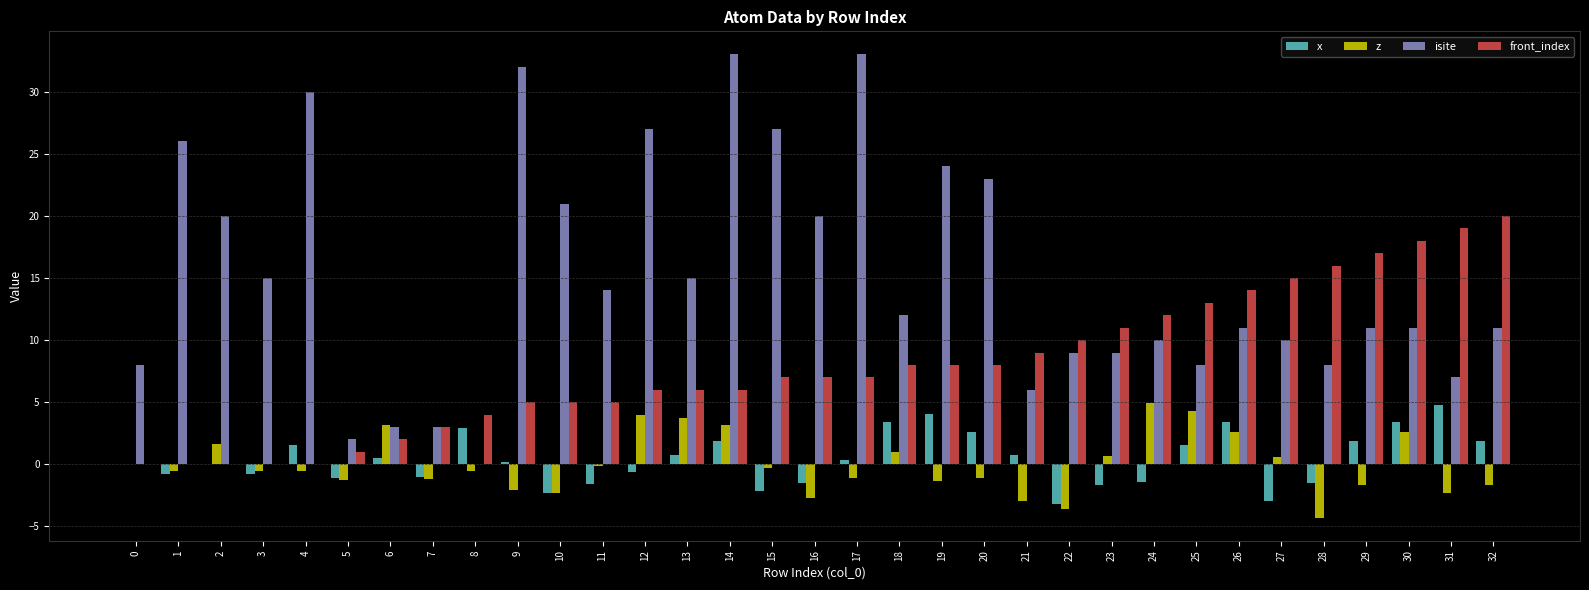

Is the value of z at 12 greater than the value of isite at 14?

No